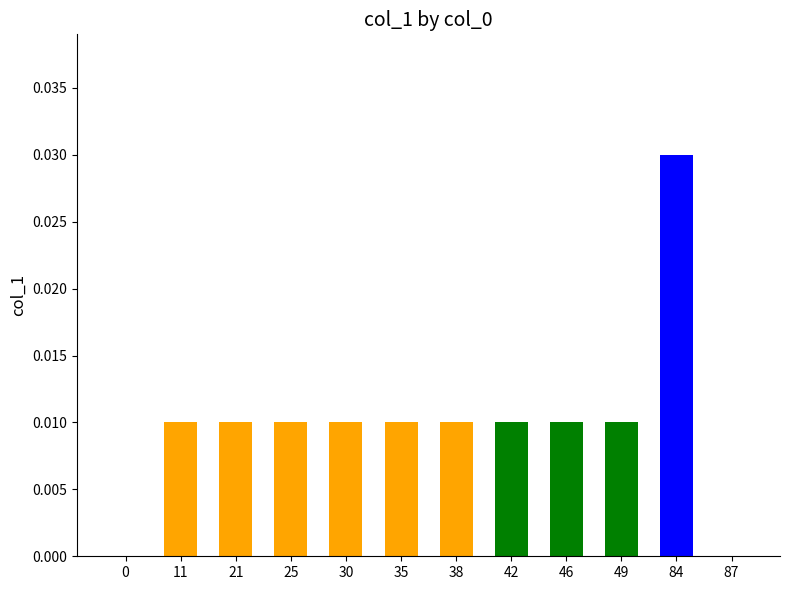

Which category has the highest value across all series?

84